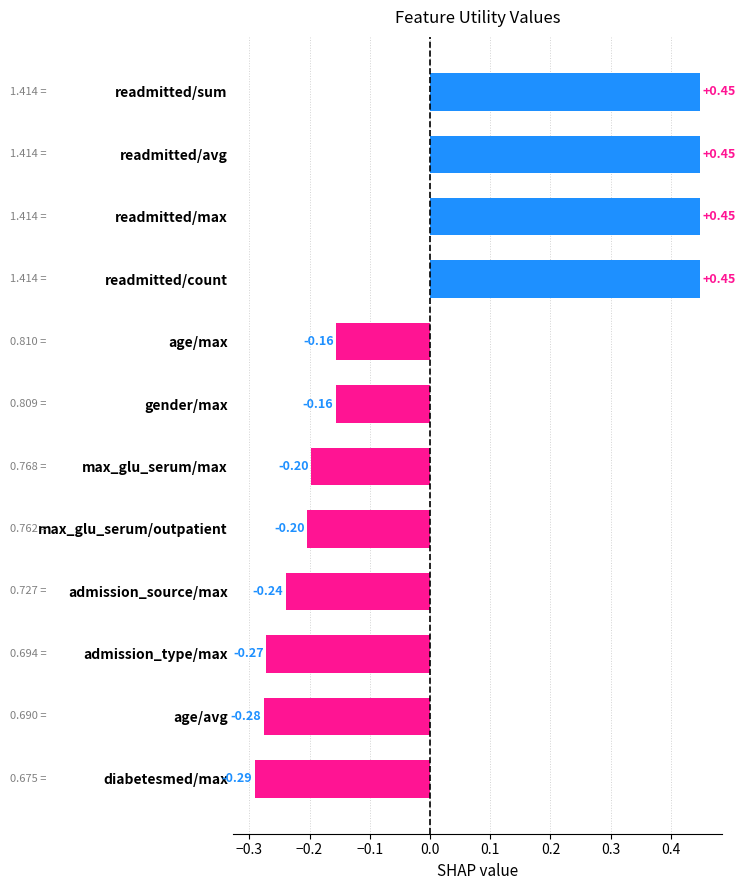

How many values are between 0 and 1?

4